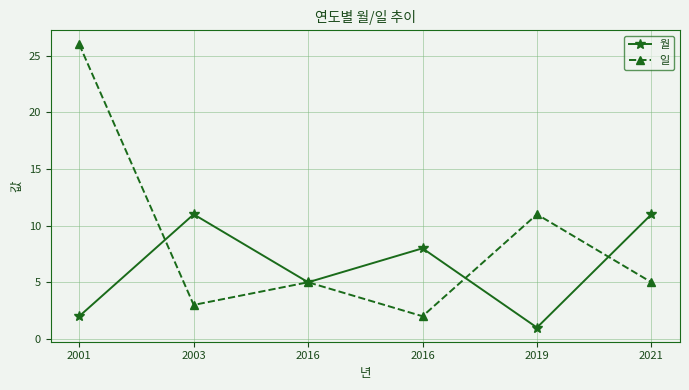

Which series ends up on top after the final intersection of 일 and 월?

월